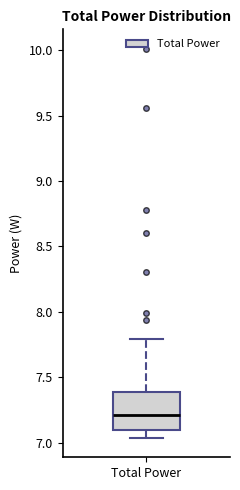

Read this box plot against the y-axis: the position of the median line, the range covered by the box, and the ends of both whiskers. The values are not printed on the chart, so give them approximately, as read against the axis.

median 7.20, box 7.10 to 7.40, whiskers 7.05 to 7.80